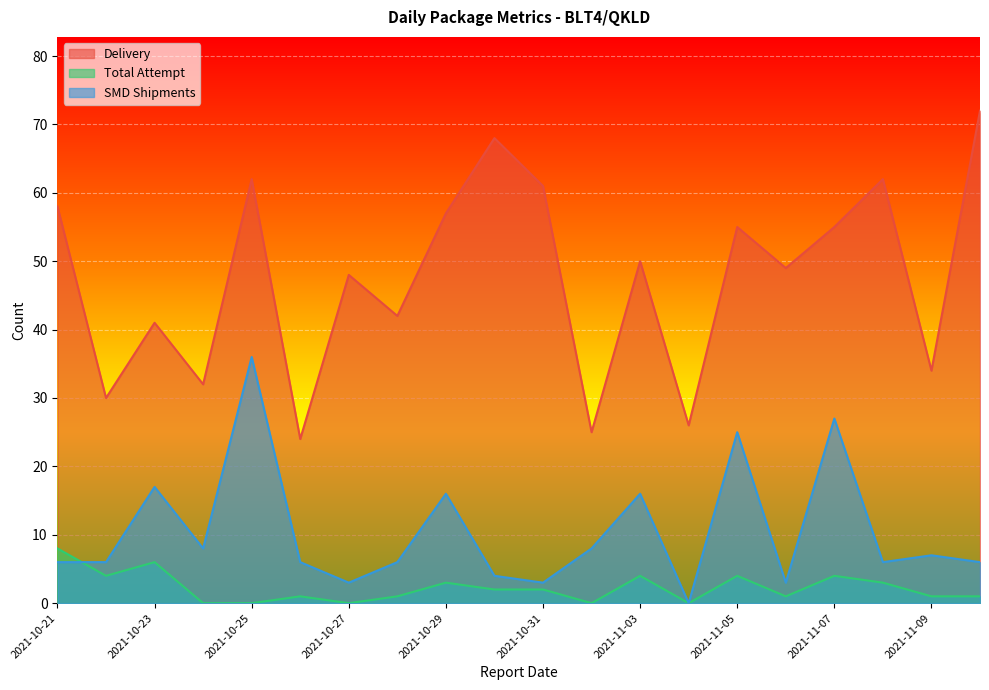

At which category is the sum across all series the highest?

2021-10-25